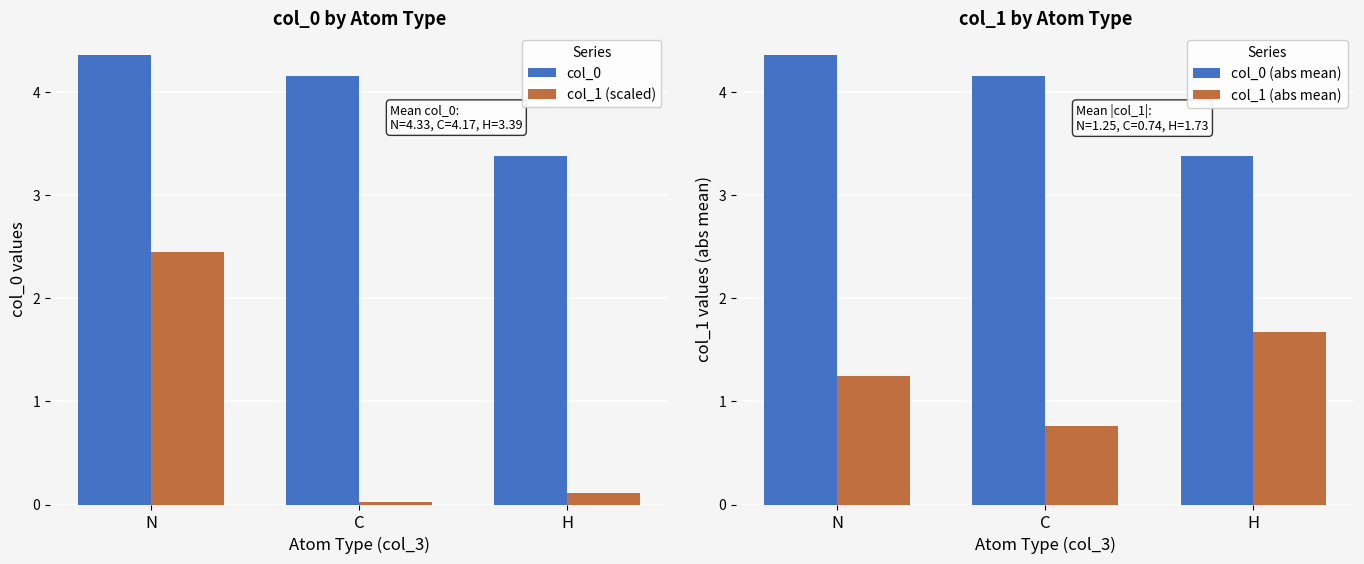

Is the value of col_1 (scaled) at C greater than the value of col_0 at H?

No